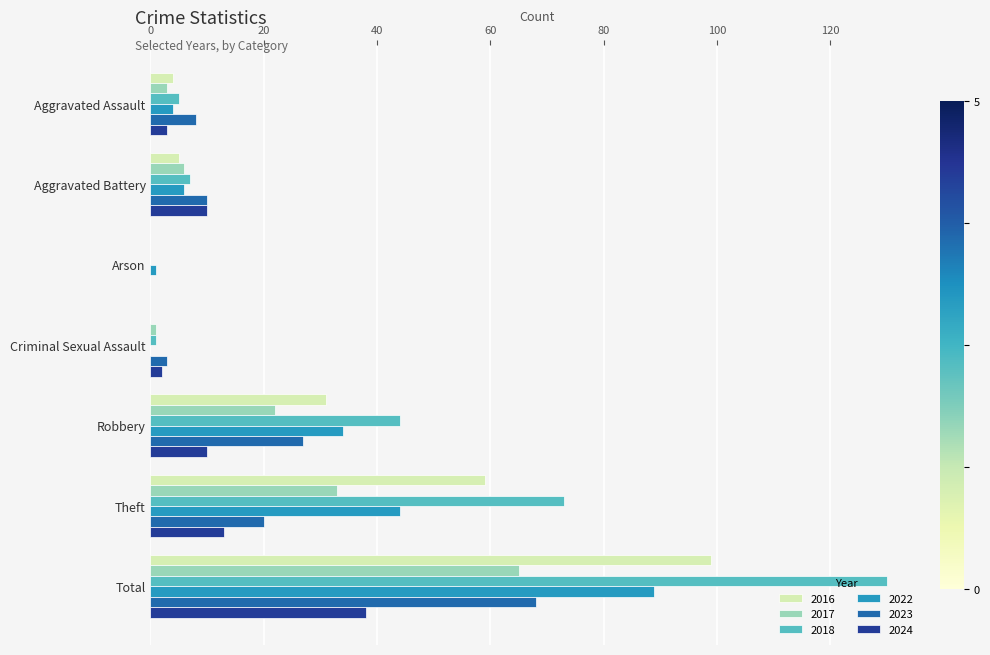

What is the spread (max minus min) of values at Theft?

60